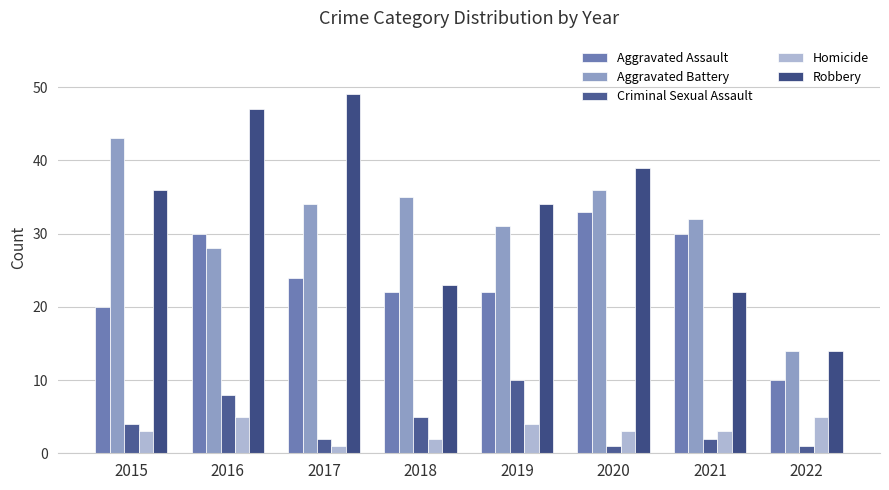

Is the value of Robbery at 2015 greater than the value of Aggravated Assault at 2021?

Yes